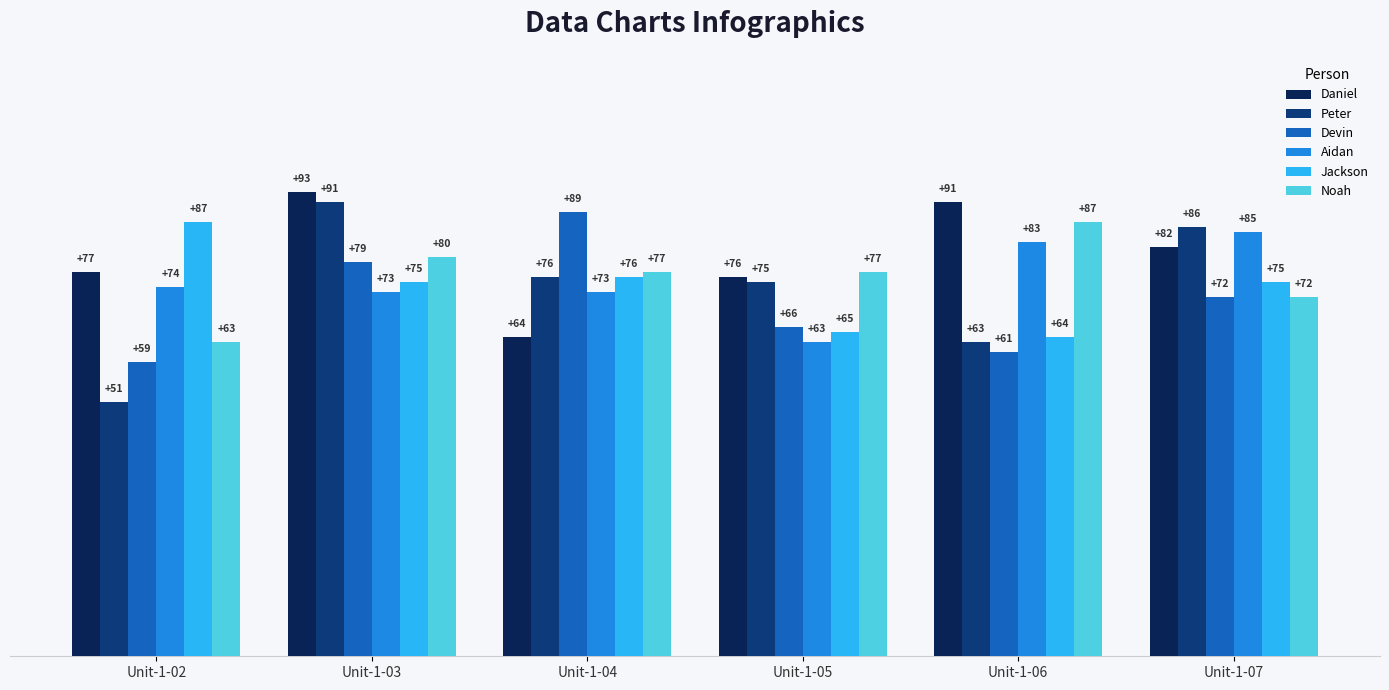

What is the difference between the maximum and second lowest values in the Daniel series?

17